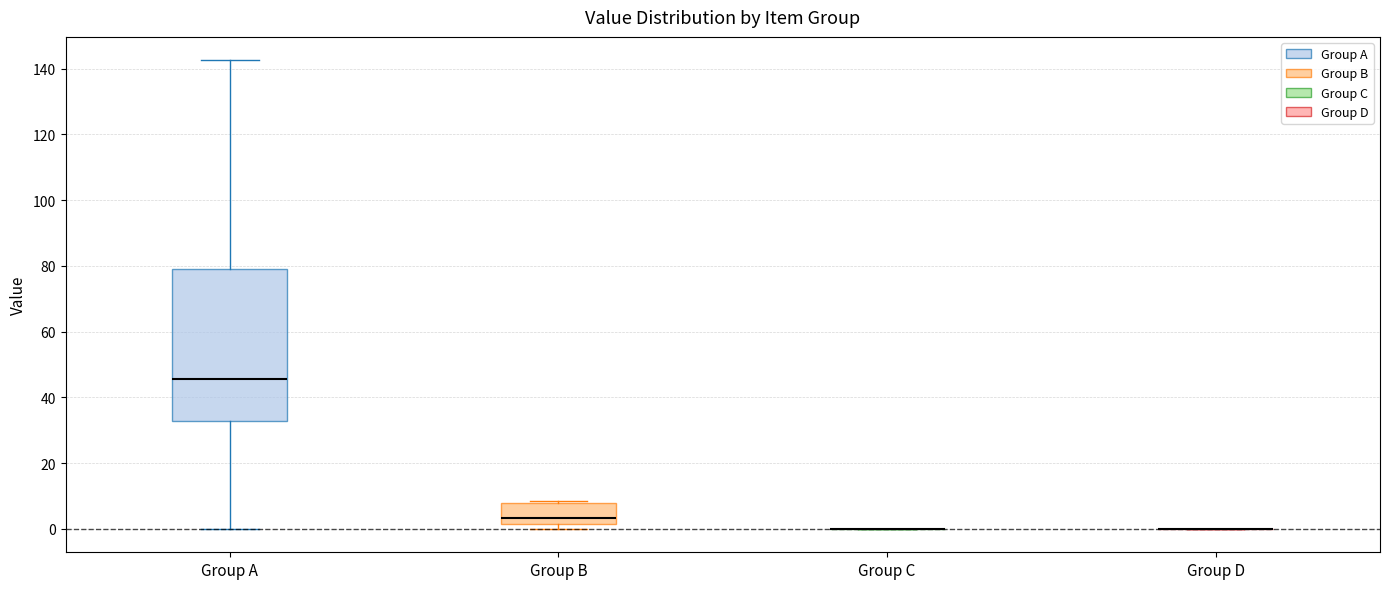

Which box is the tallest, from its lower edge to its upper edge?

Group A